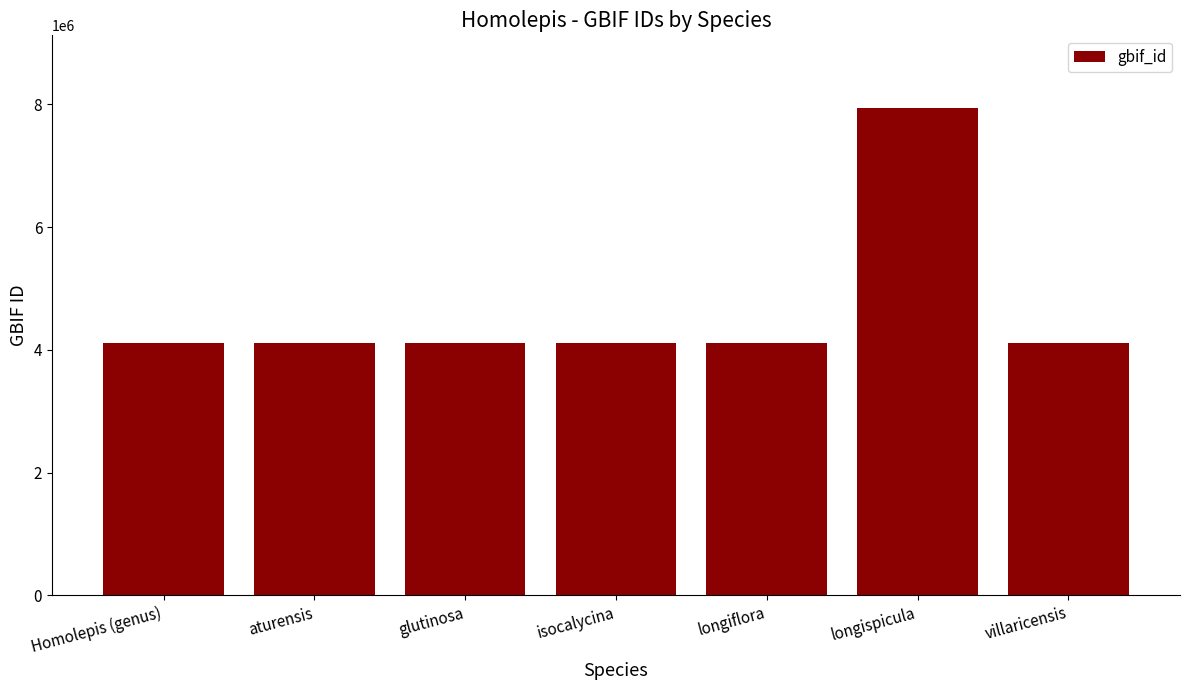

What is the average value?

4662777